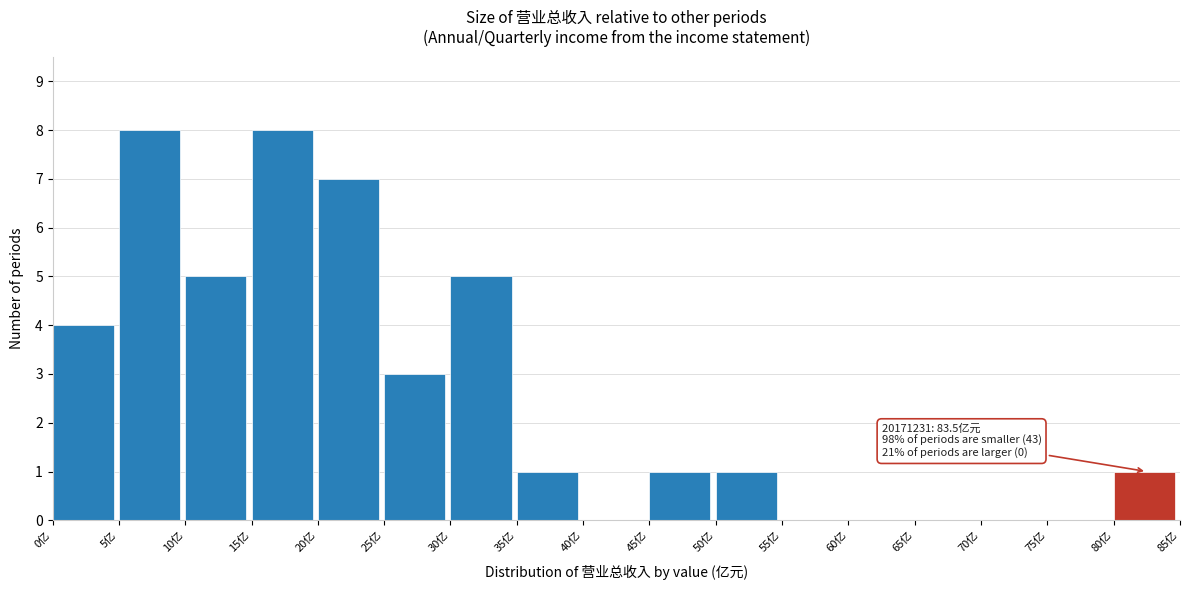

Reading left to right, what are all the values shown in this chart?

0亿=4	5亿=8	10亿=5	15亿=8	20亿=7	25亿=3	30亿=5	35亿=1	40亿=0	45亿=1	50亿=1	55亿=0	60亿=0	65亿=0	70亿=0	75亿=0	80亿=1